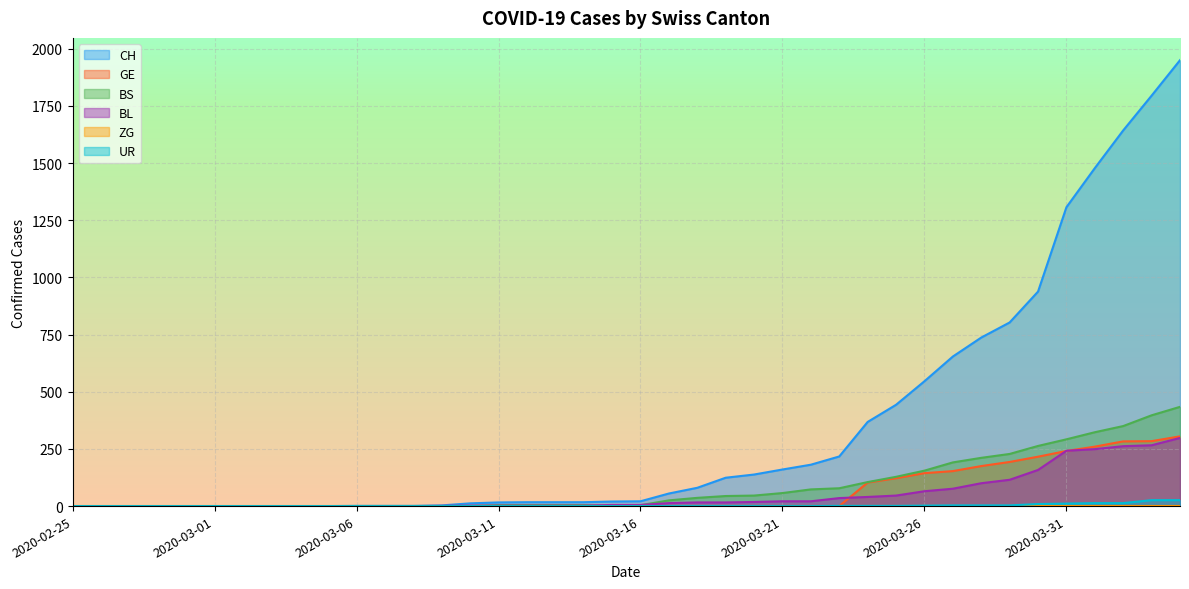

True or false: GE has a value of 0 at 2020-03-11.

True